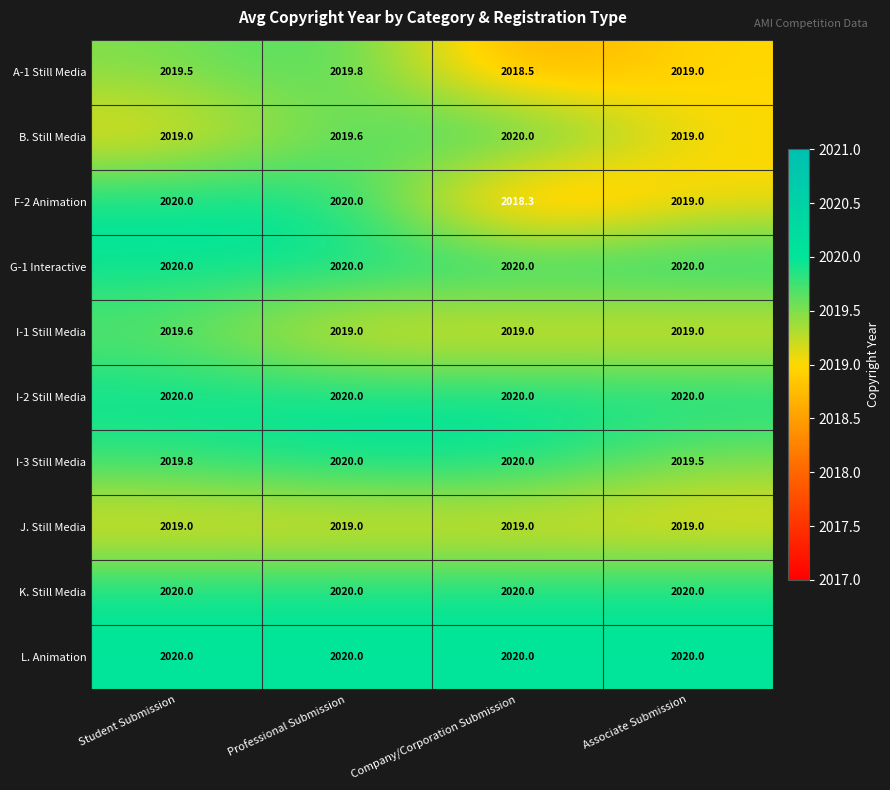

What is the spread (max minus min) of values at Associate Submission?

1.0